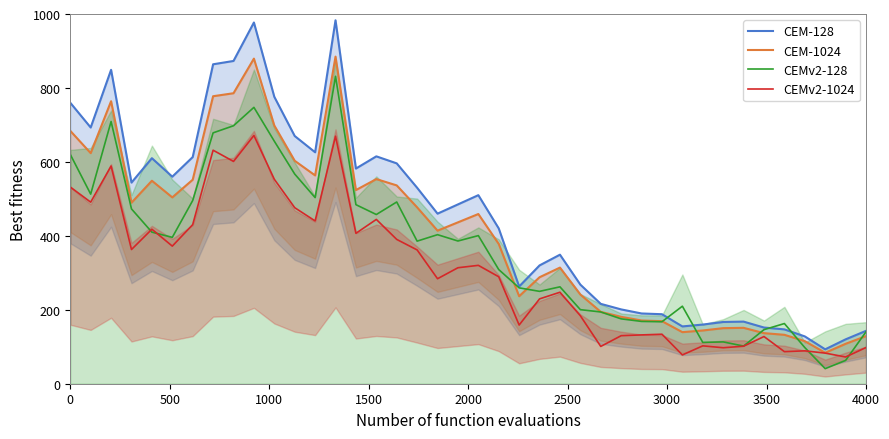

List the series in order of their overall mean, highest first.

CEM-128, CEM-1024, CEMv2-128, CEMv2-1024